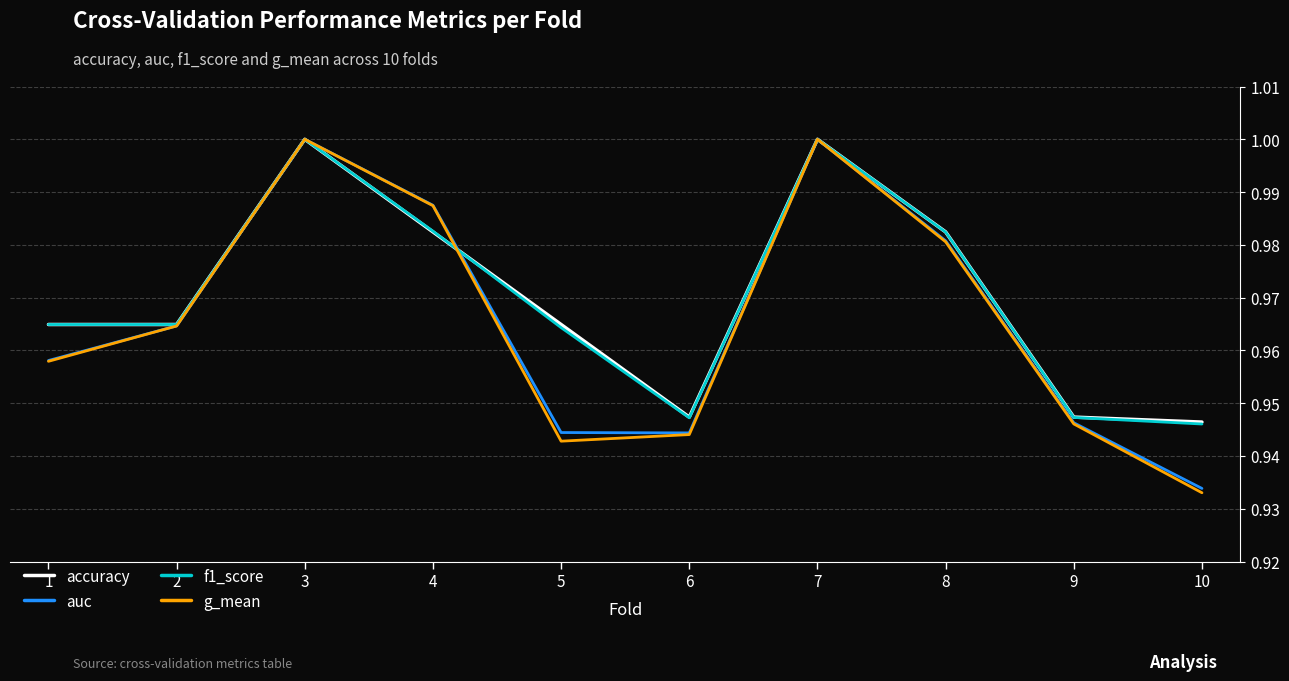

At which label is g_mean closest to 0?

10